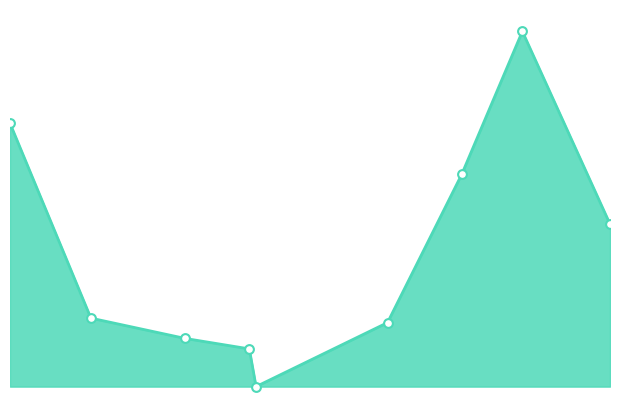

Which series reaches the maximum Y coordinate?

m/z Range (intensity-weighted)